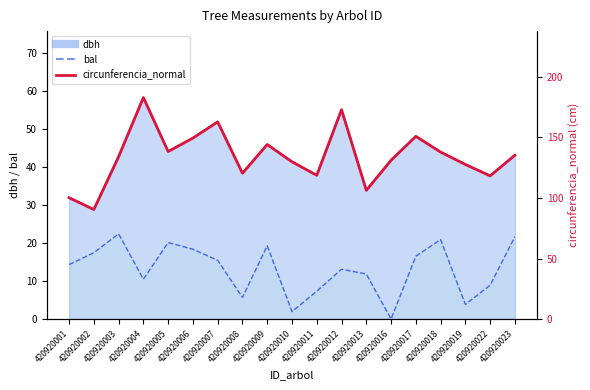

What is the change in value from 420920013 to 420920017?

+44.6